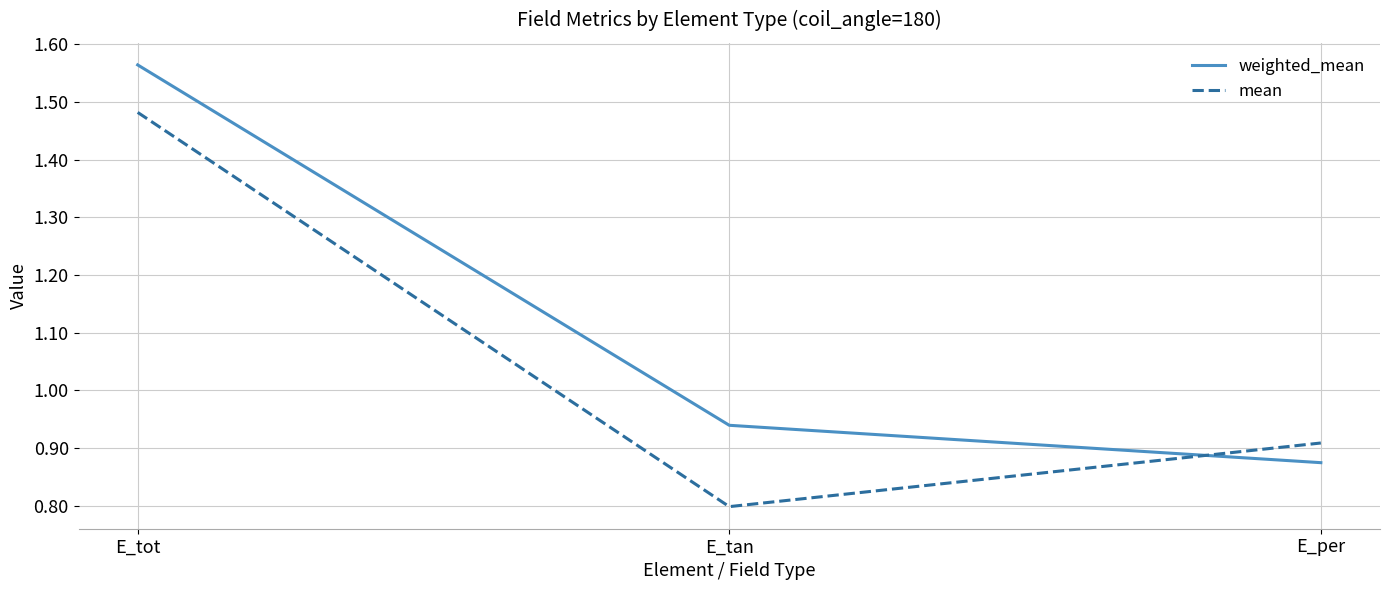

The value of mean at E_tot is 2.5. True or false?

False